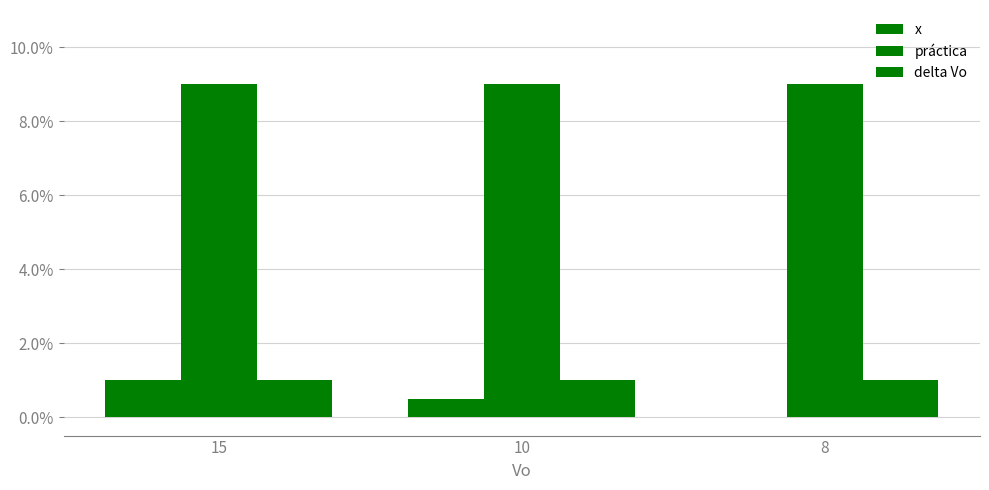

How many groups of bars are there?

3